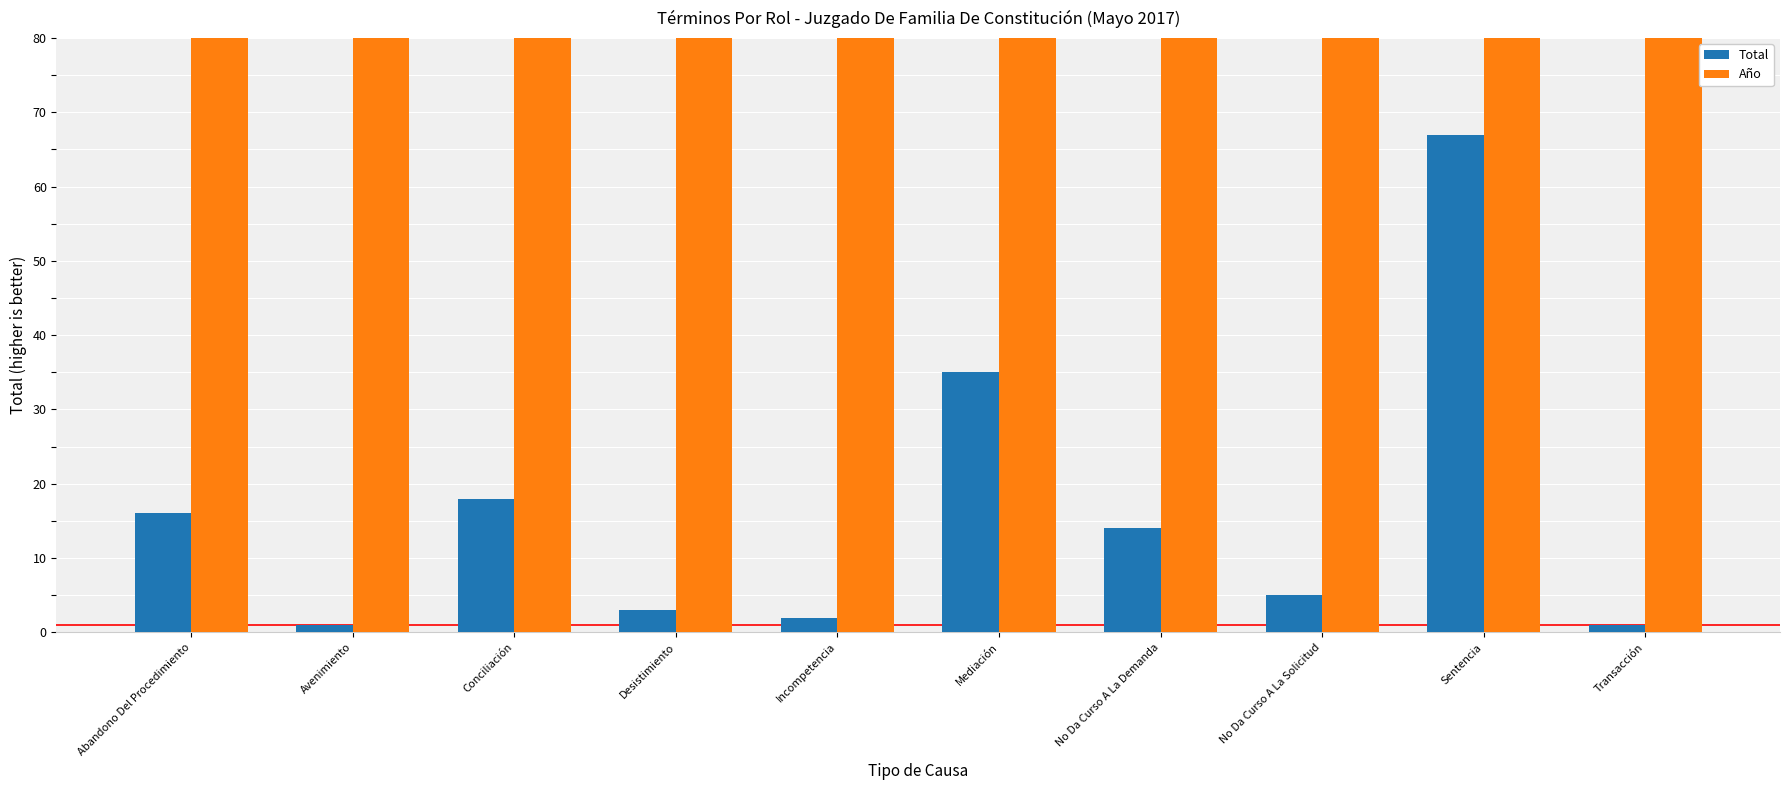

Which series has the widest spread of values?

Total